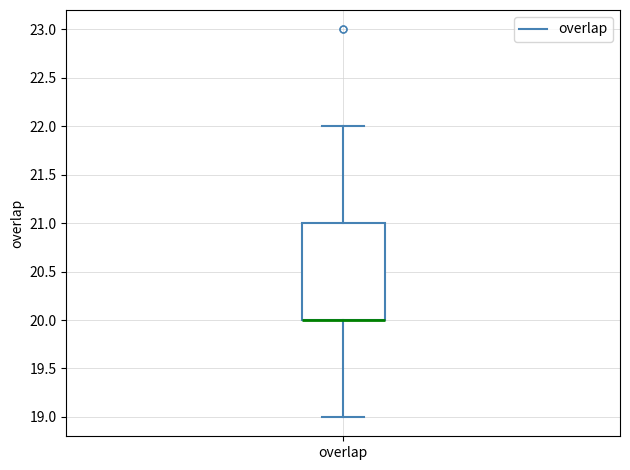

Read this box plot against the y-axis: the position of the median line, the range covered by the box, and the ends of both whiskers. The values are not printed on the chart, so give them approximately, as read against the axis.

median 20 (drawn on the box's lower edge), box 20 to 21, whiskers 19 to 22